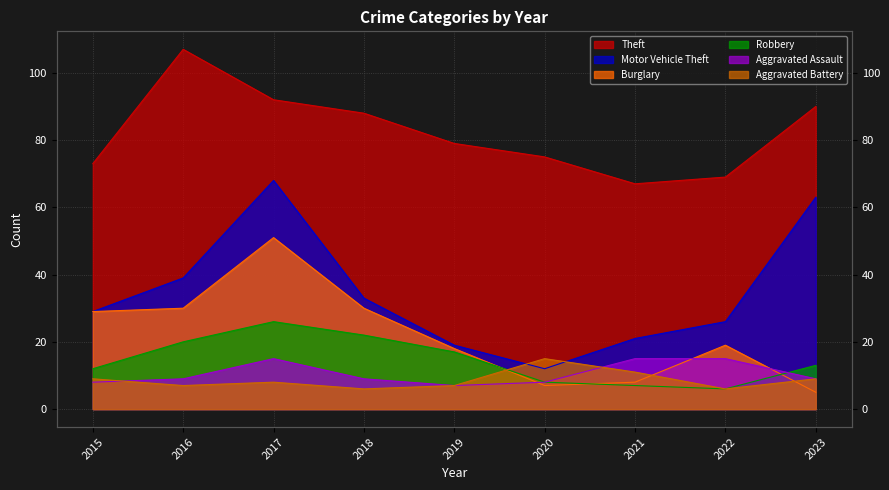

What is the value of the Aggravated Battery point at the 4th from the left?

6